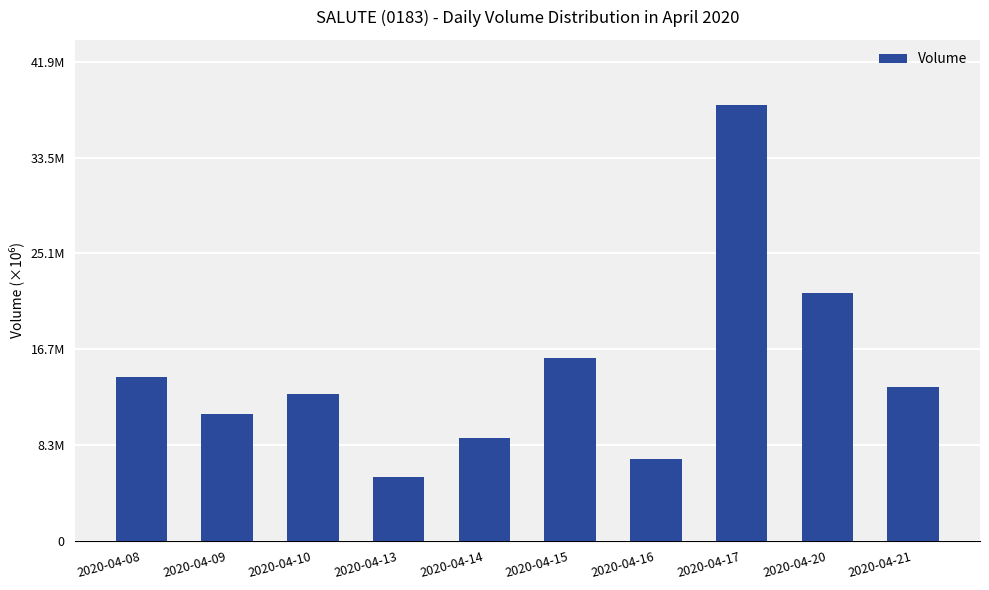

What is the ratio of the value at 2020-04-17 to the value at 2020-04-09?

3.4